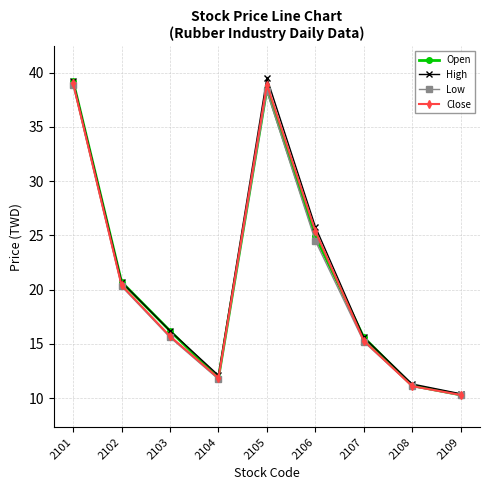

True or false: Close and Open intersect in this chart.

True